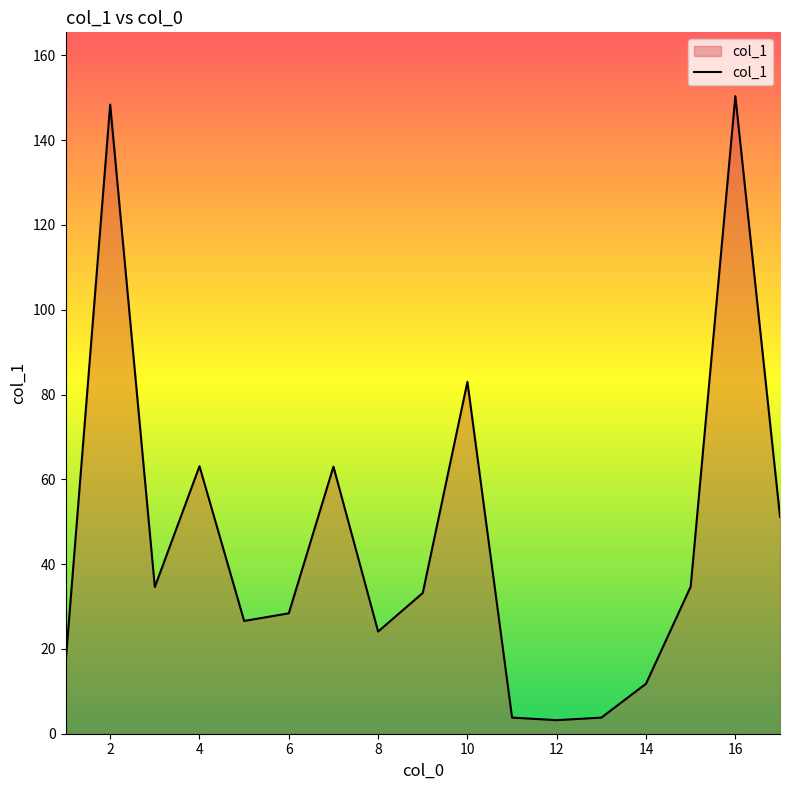

What is the greatest value displayed?

150.4